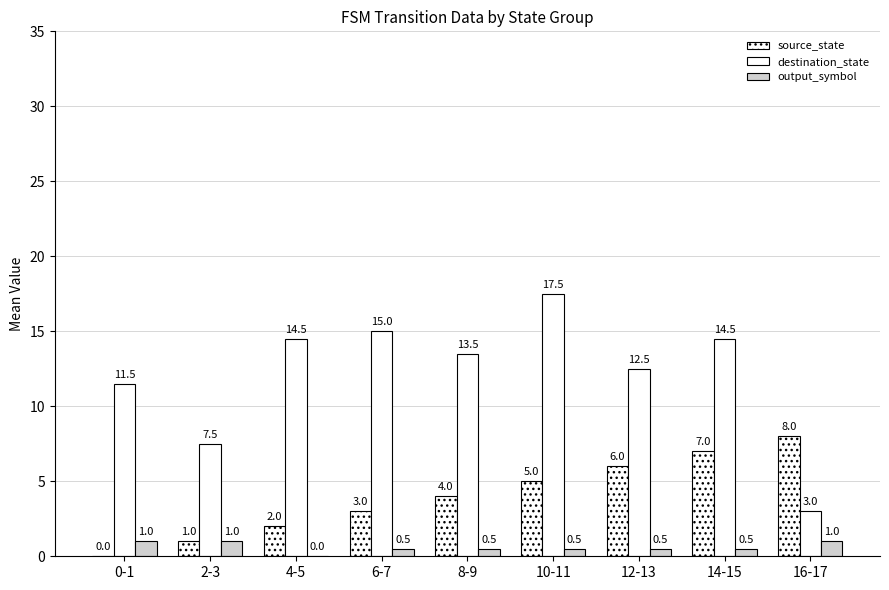

What is the difference between the second highest and second lowest values in the destination_state series?

7.5